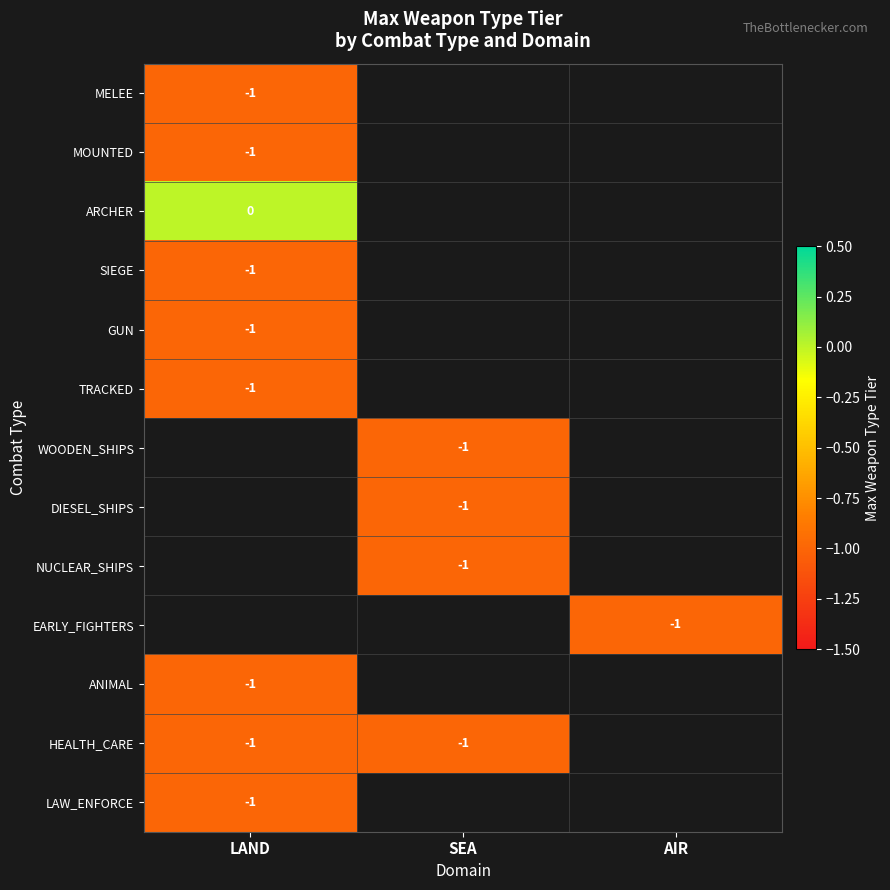

True or false: HEALTH_CARE has a value of -1 at LAND.

True